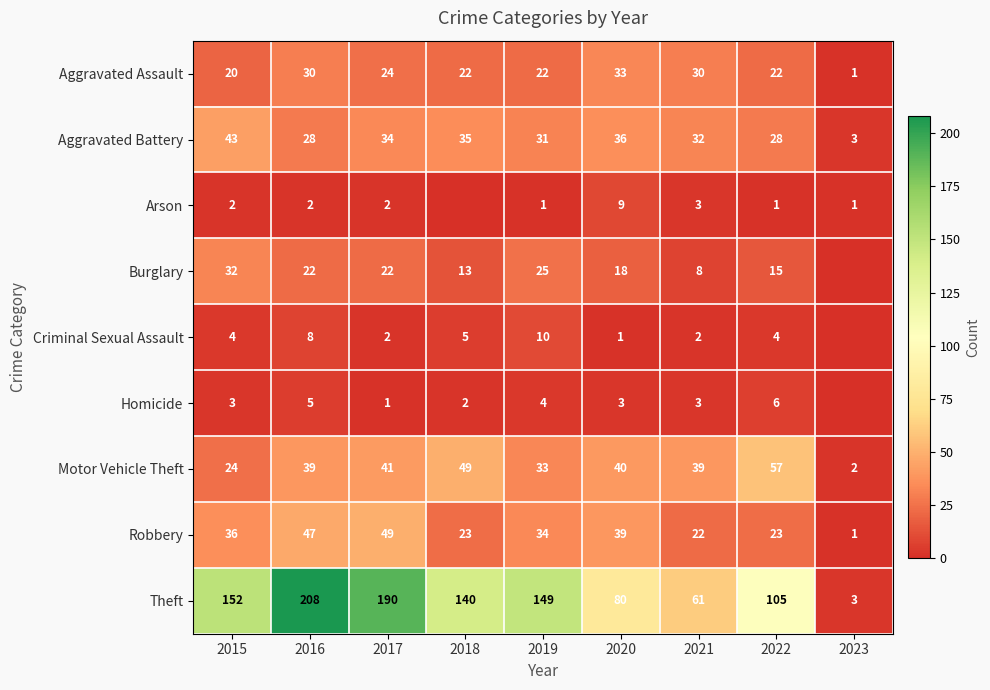

At how many categories does at least one series exceed 59?

8